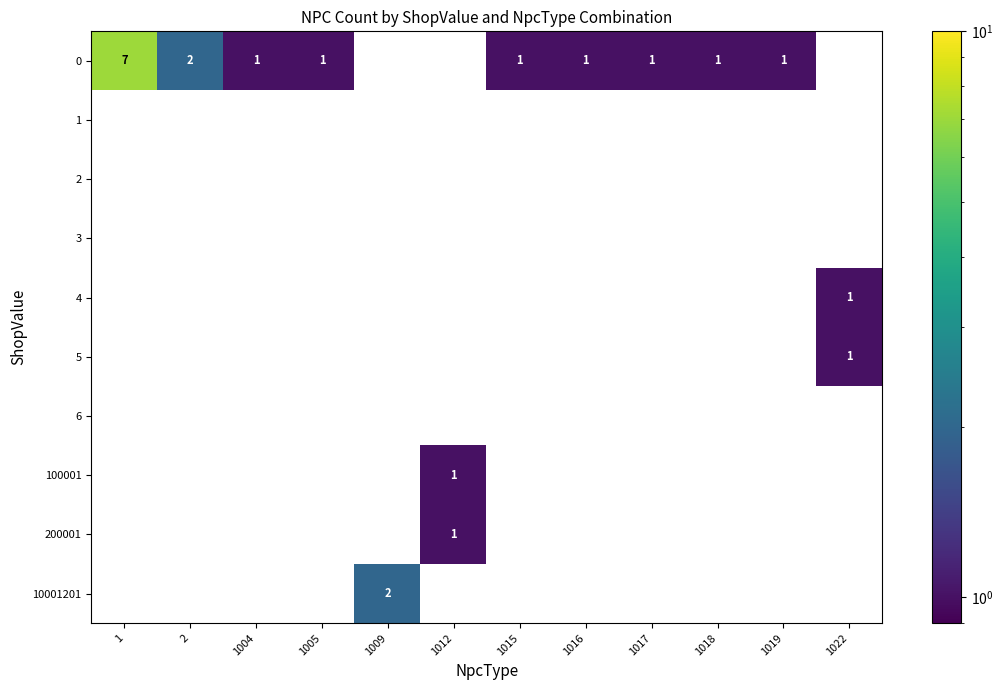

Which label corresponds to the largest value in the chart?

1